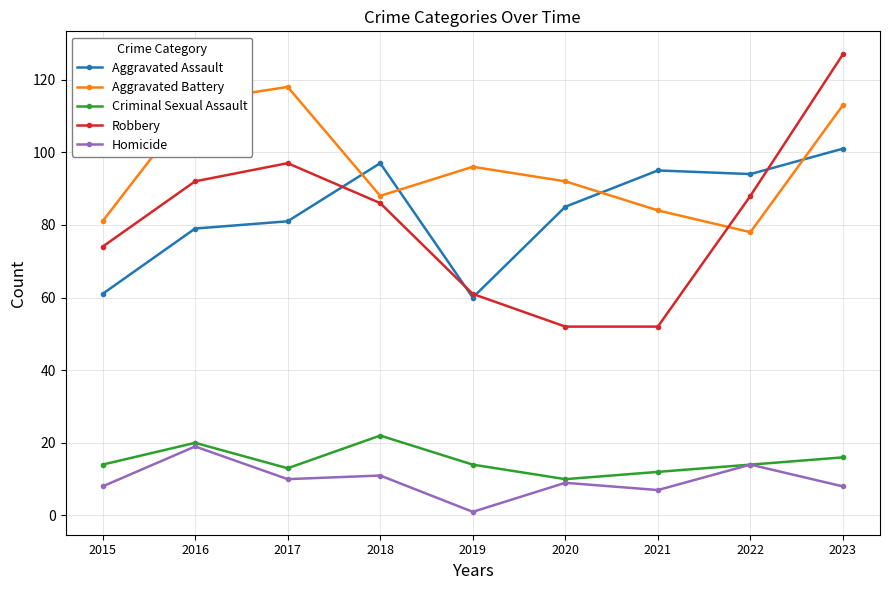

In Robbery, how many points are higher than both neighbors (excluding endpoints)?

1